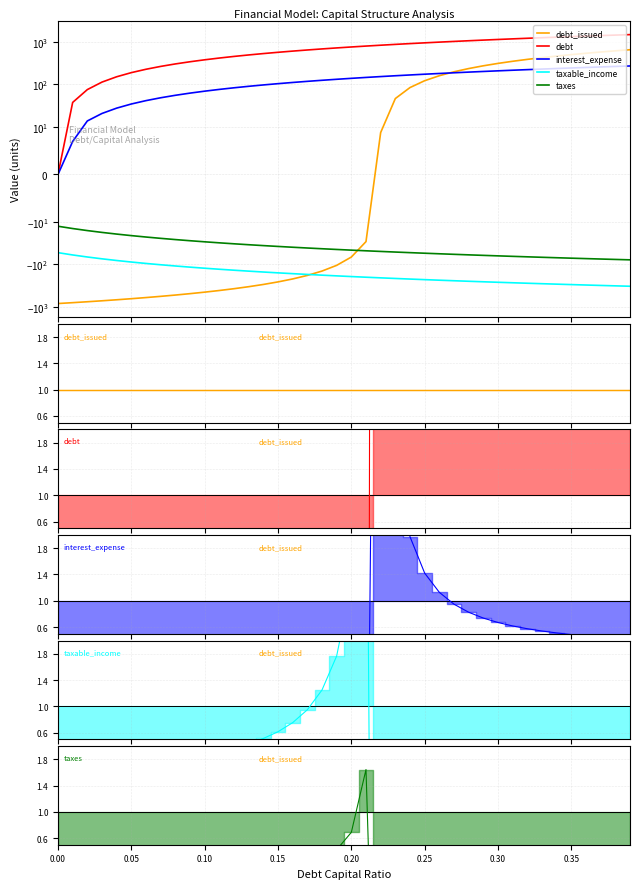

What is the average value of the debt series?

740.2